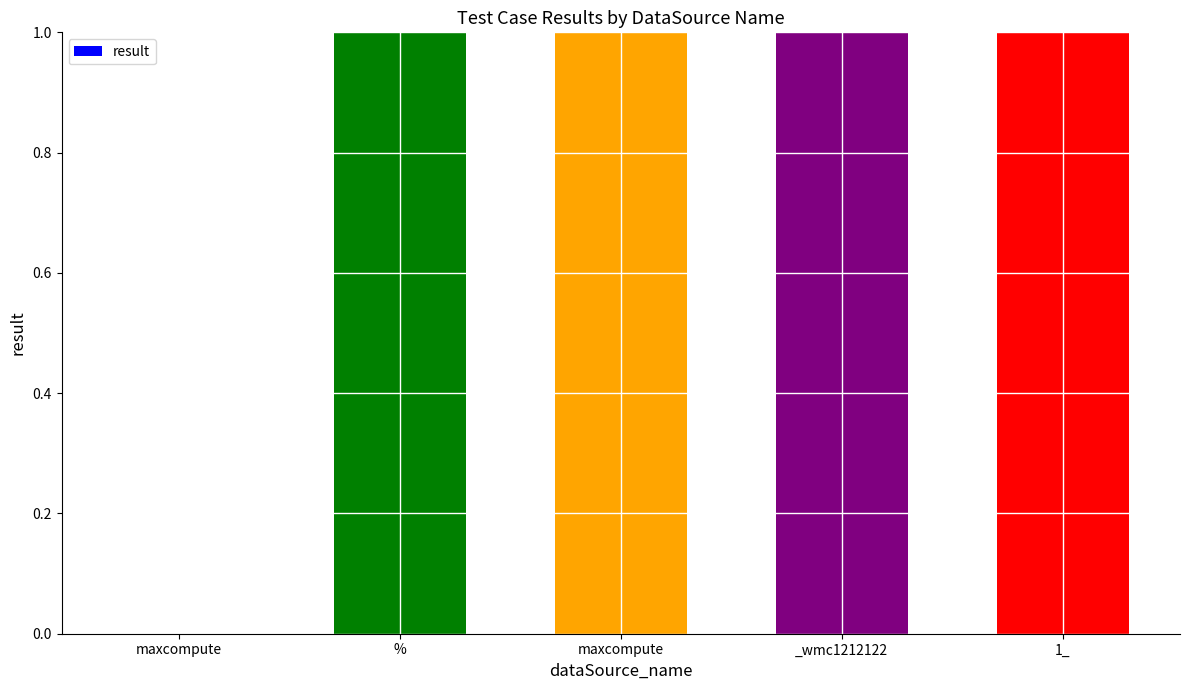

What is the label of the 5th bar from the right?

maxcompute